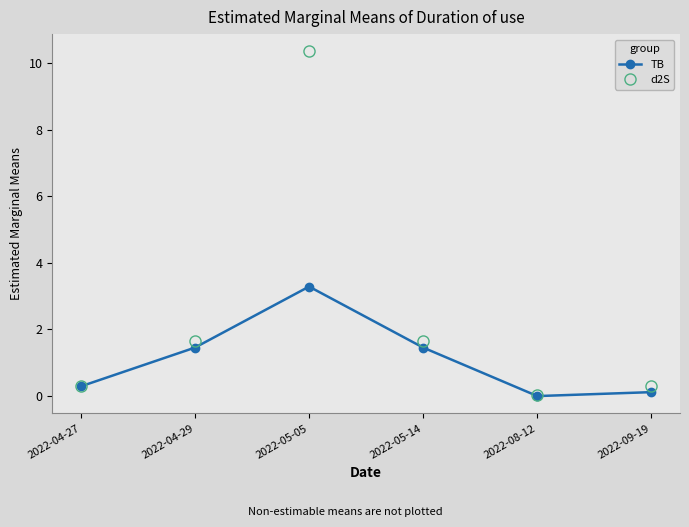

Between 2022-05-05 and 2022-09-19, which series saw the biggest shift?

d2S